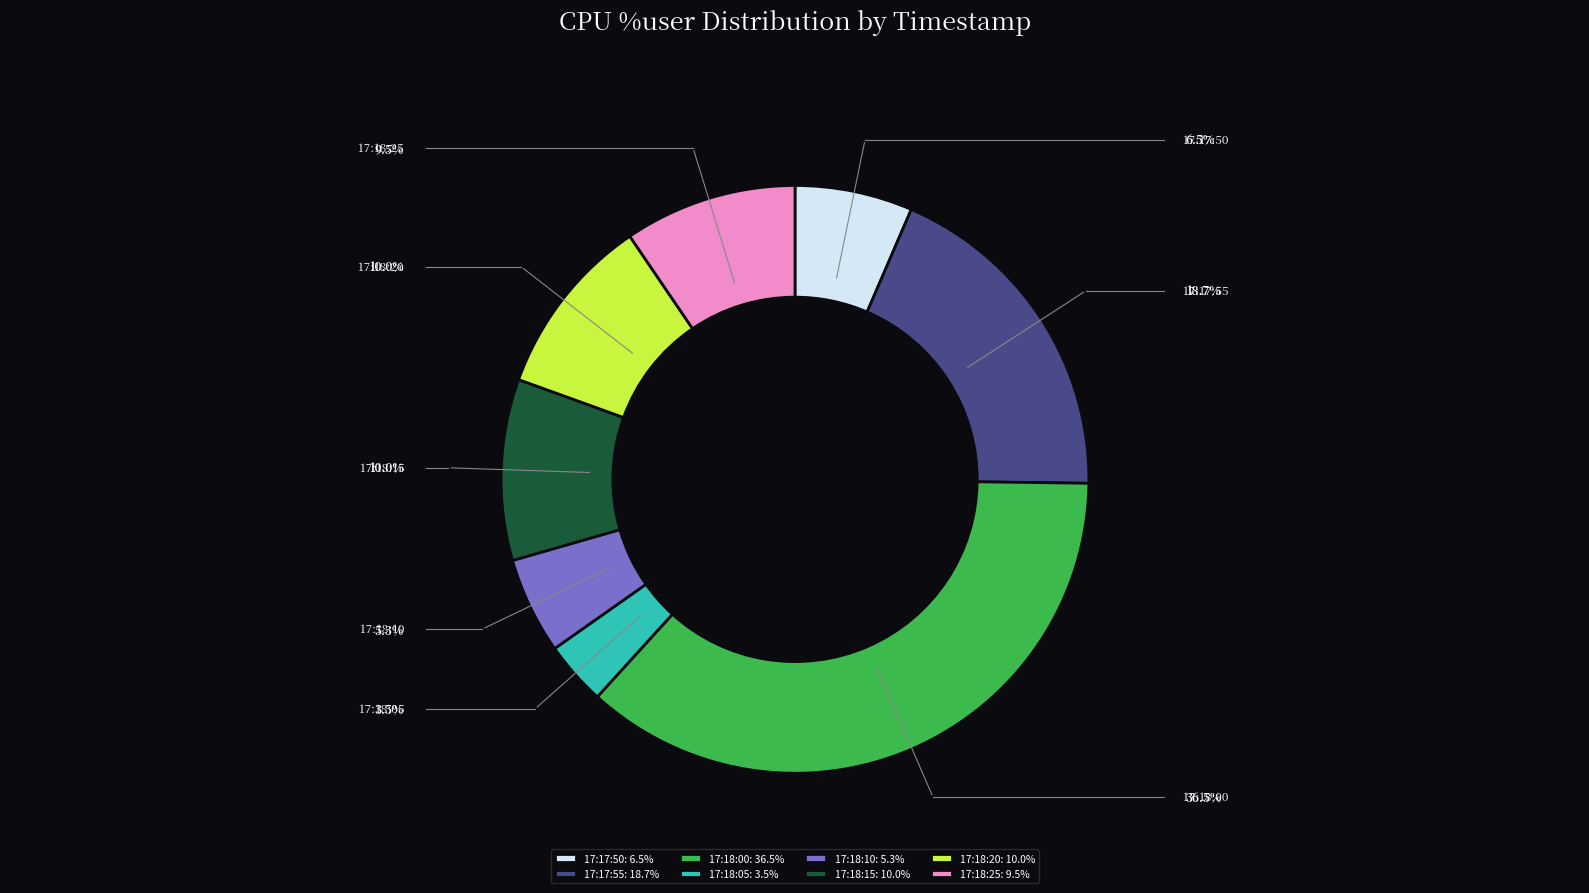

To the nearest percent, what is the average slice percentage?

12%